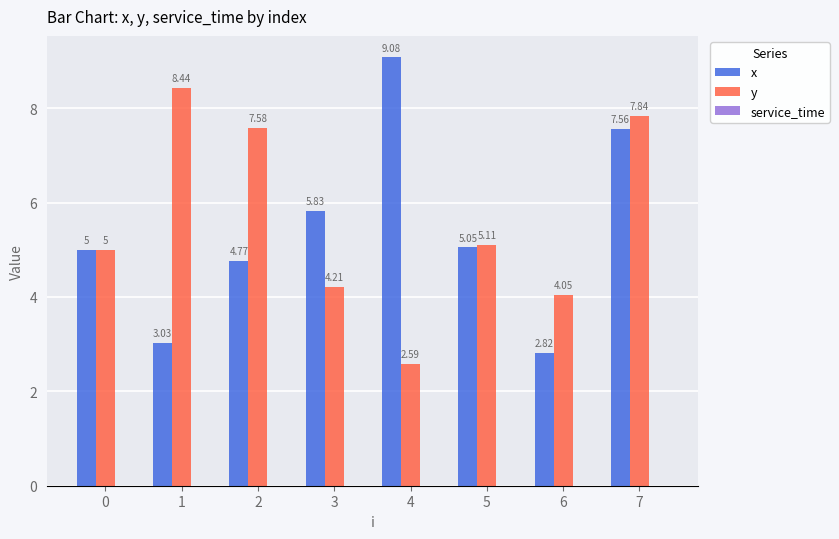

How many categories are shown in the chart?

8